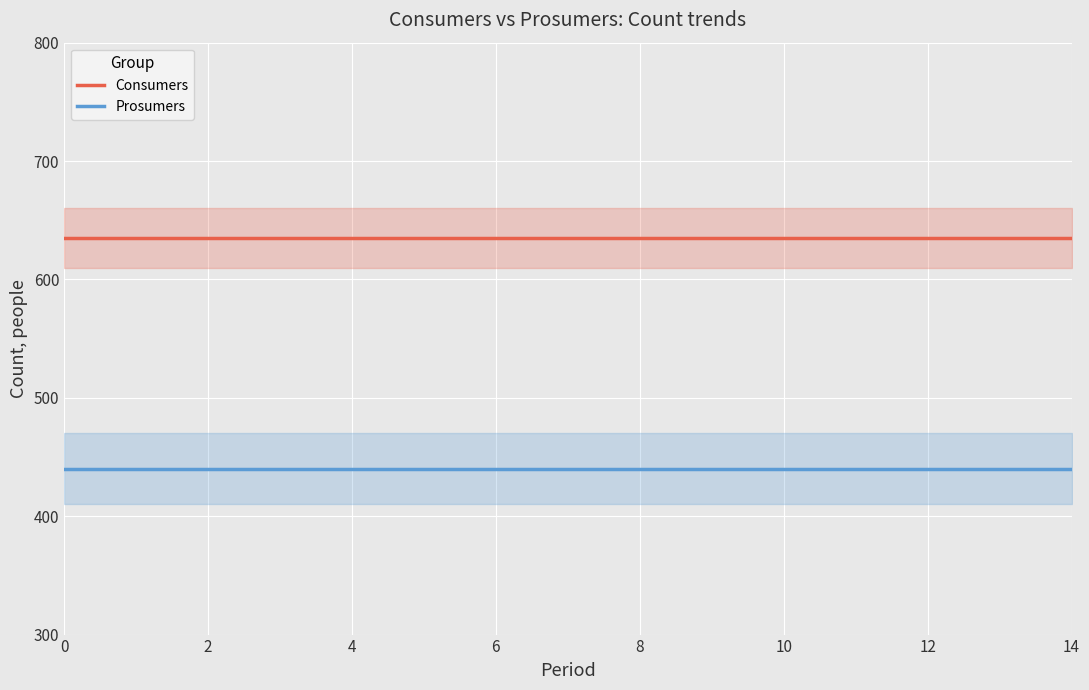

What is the value of the Prosumers point at the 1st from the left?

440